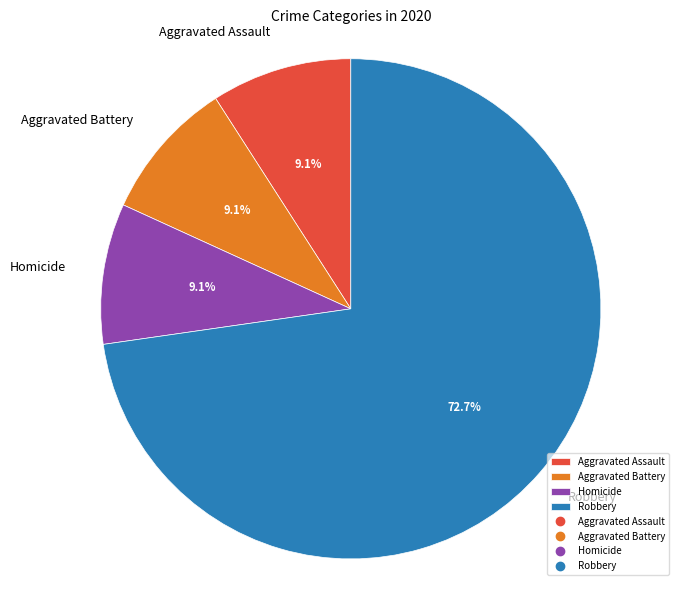

Does Aggravated Assault account for over 50% of the chart?

No